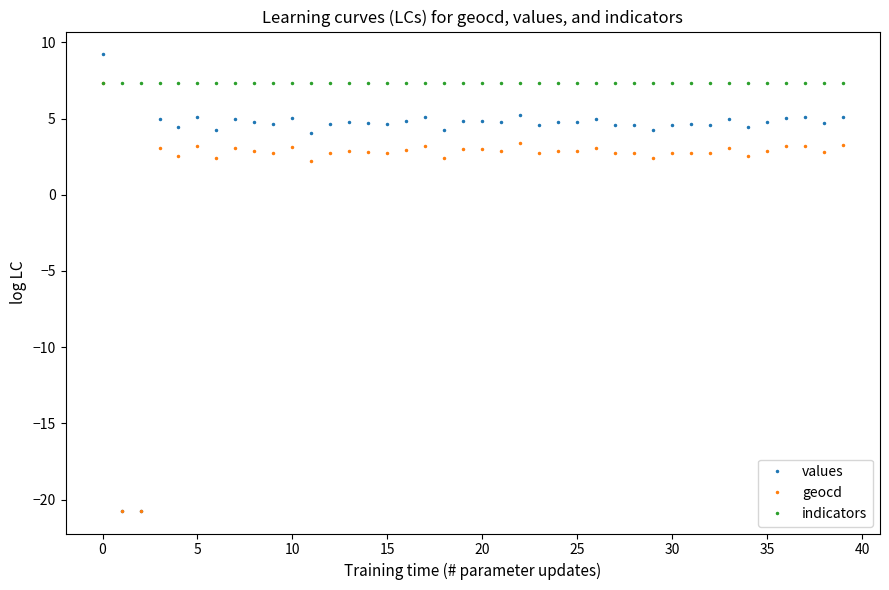

At how many categories does at least one series exceed 1?

40